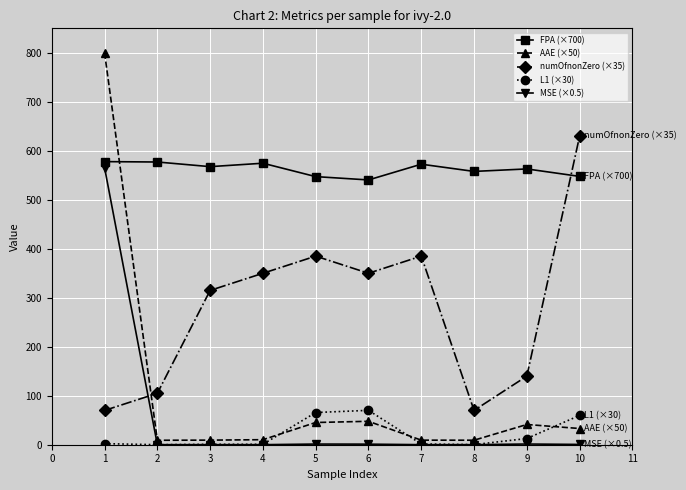

The value of L1 (×30) at 5 is 65.7. True or false?

True